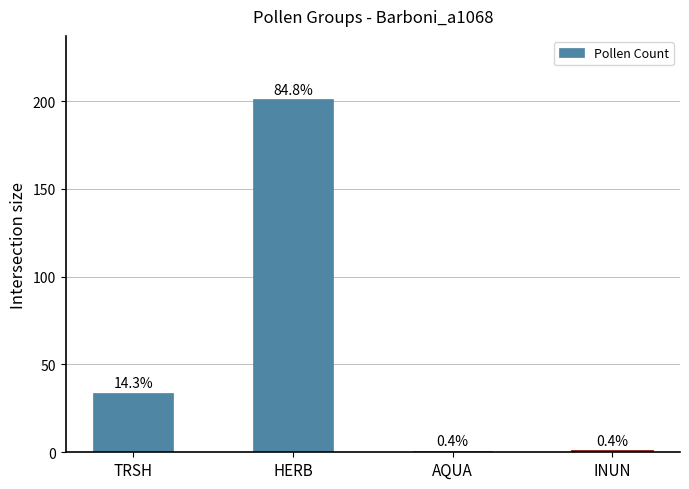

List the labels in order of value, smallest first.

AQUA, INUN, TRSH, HERB